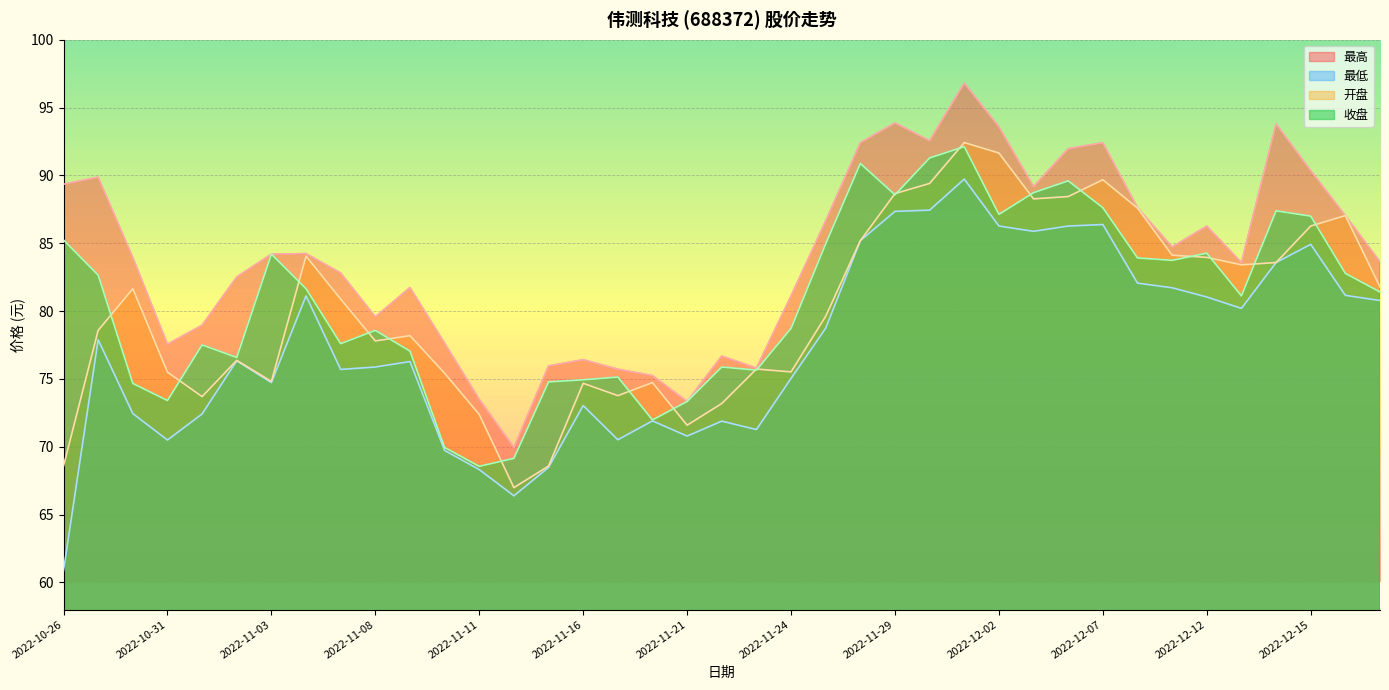

Does the chart display data point markers on the line(s)?

No